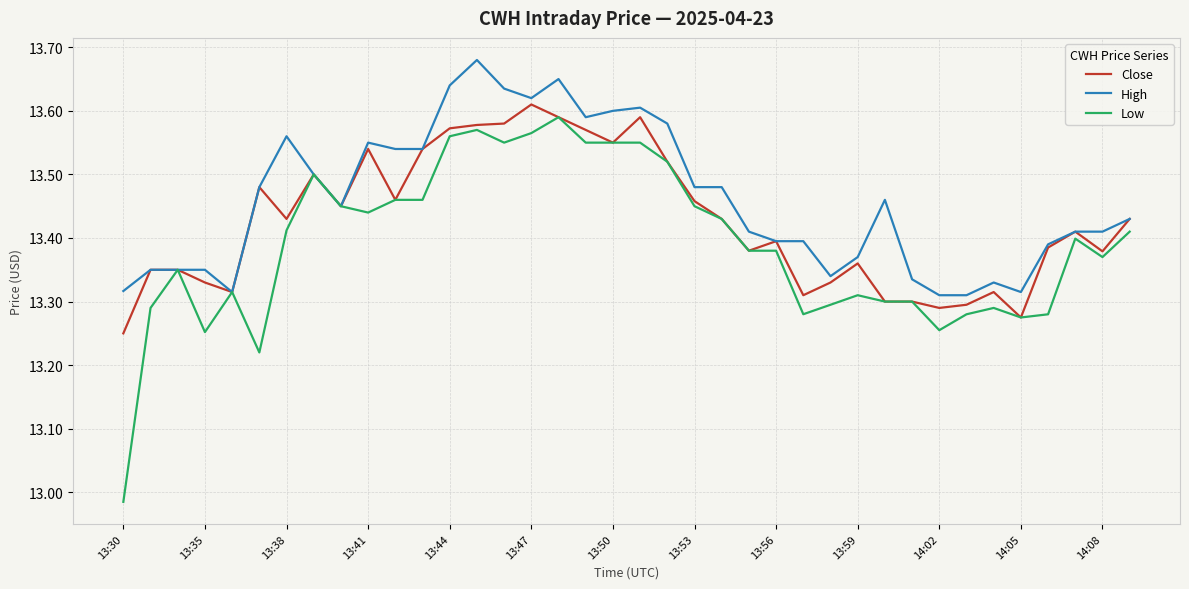

Which series has the largest total across all categories?

High